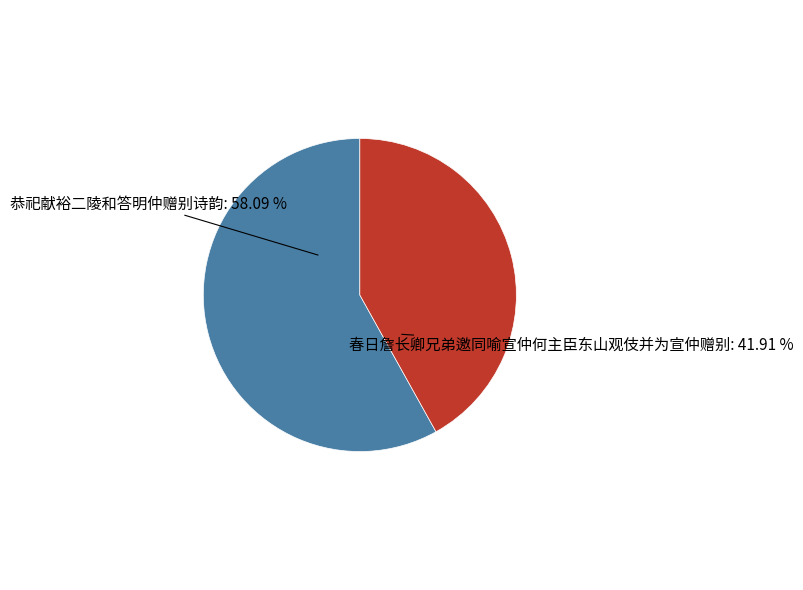

Combined, do 春日詹长卿兄弟邀同喻宣仲何主臣东山观伎并为宣仲赠别 and 恭祀献裕二陵和答明仲赠别诗韵 account for over 50%?

Yes